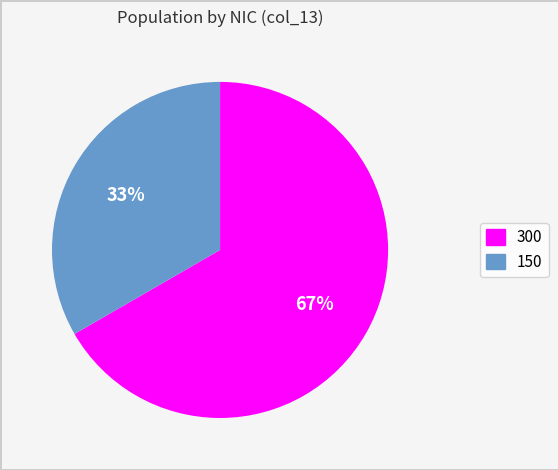

To the nearest percent, what is the average slice percentage?

50%